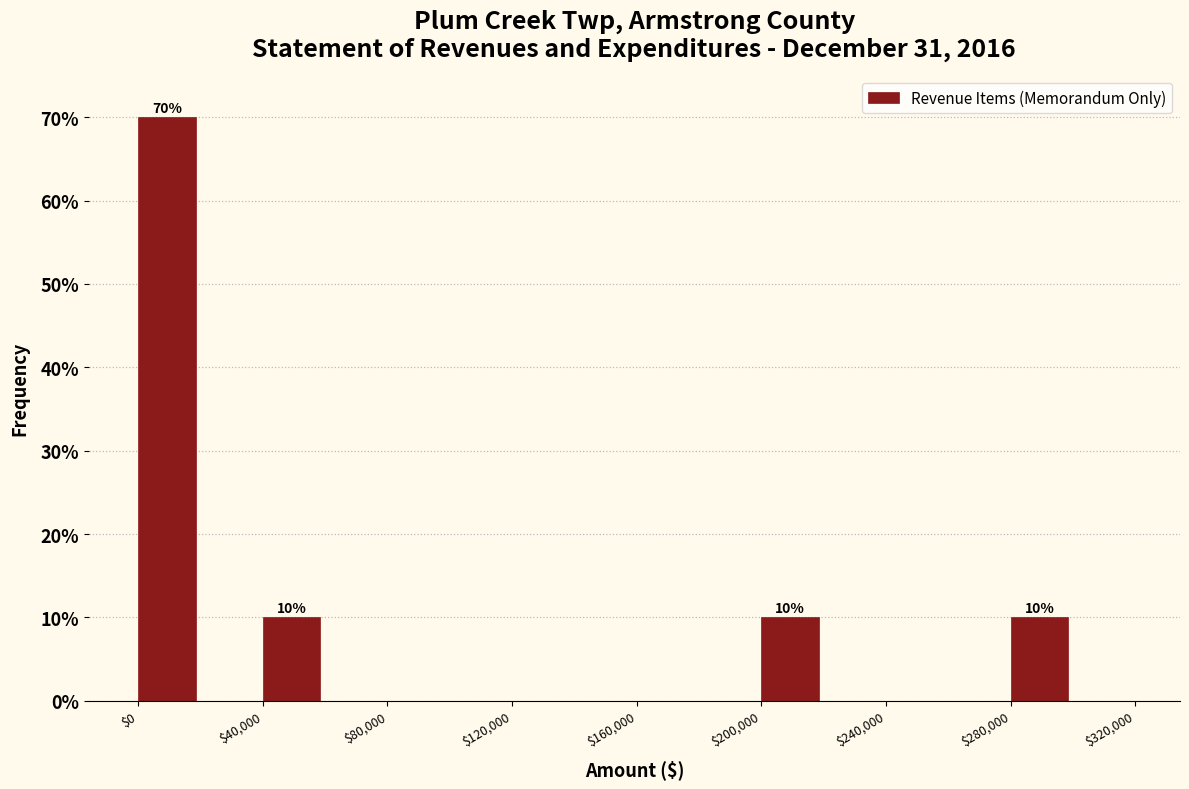

Which range on the x-axis has the tallest bar?

0 to 20000